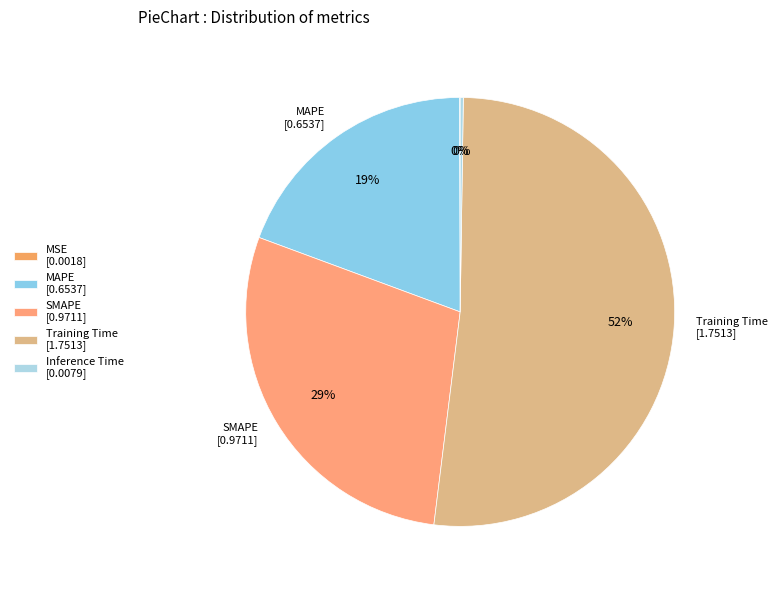

Which slice is the smallest?

MSE